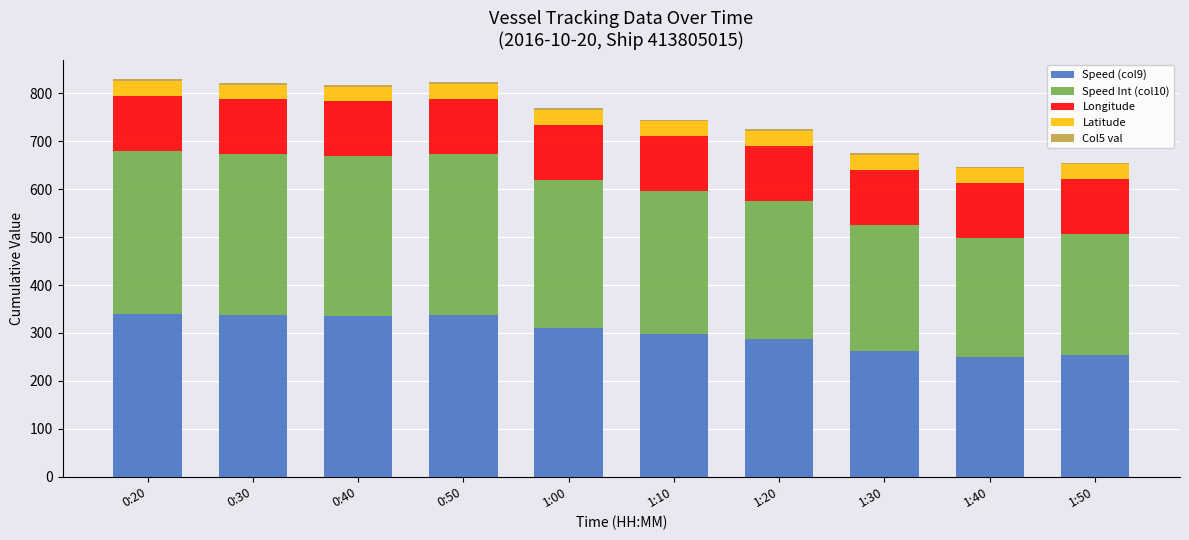

True or false: Speed (col9) has a value of 75.6 at 1:30.

False